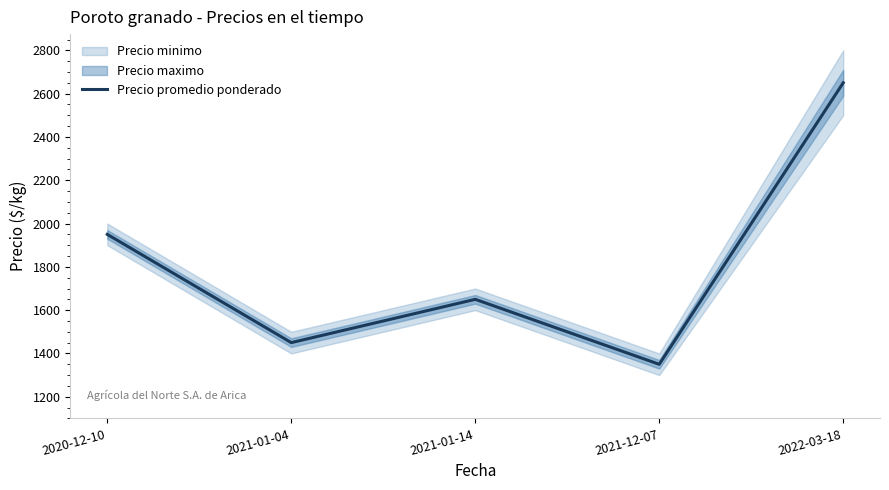

Reading left to right, extract all data points from this chart.

2020-12-10=1950	2021-01-04=1450	2021-01-14=1650	2021-12-07=1350	2022-03-18=2650